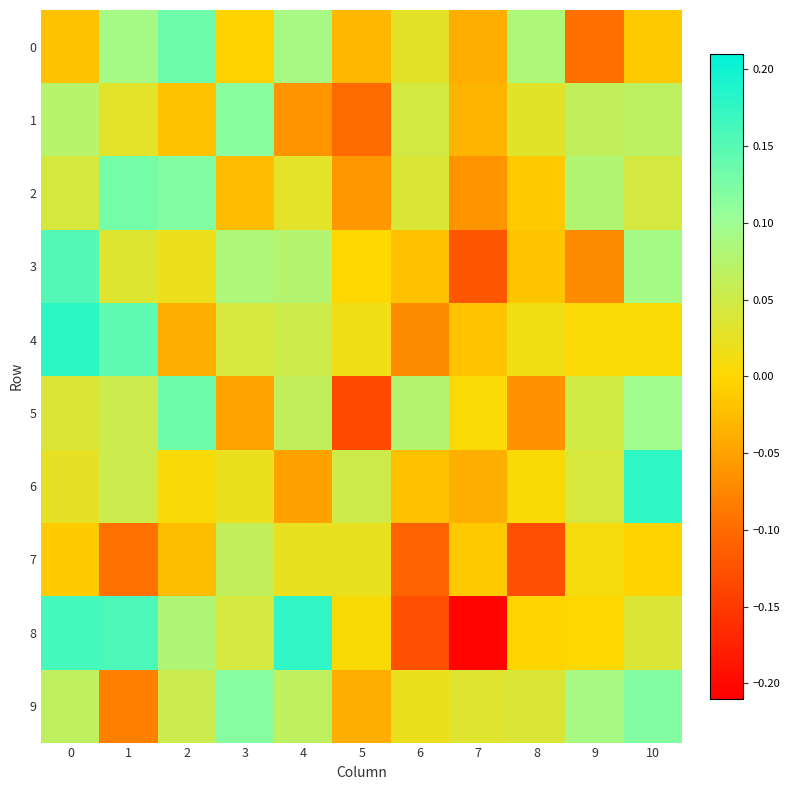

What is the difference between the highest and lowest values at 9?

0.2